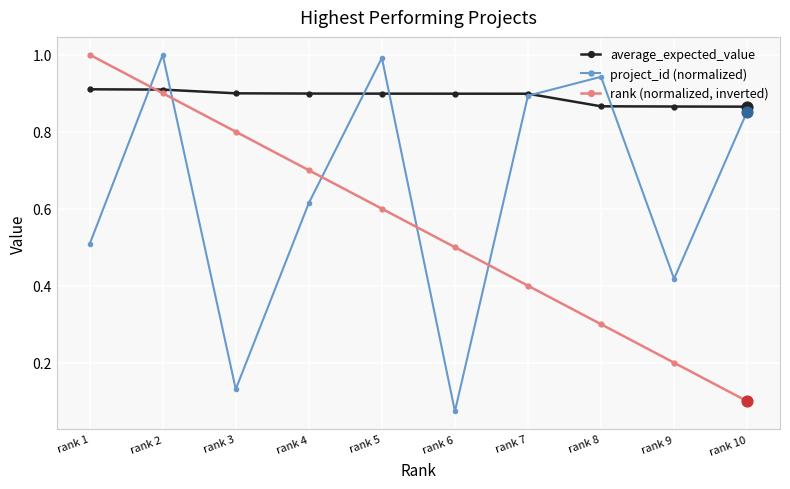

At how many categories does at least one series exceed 0?

10